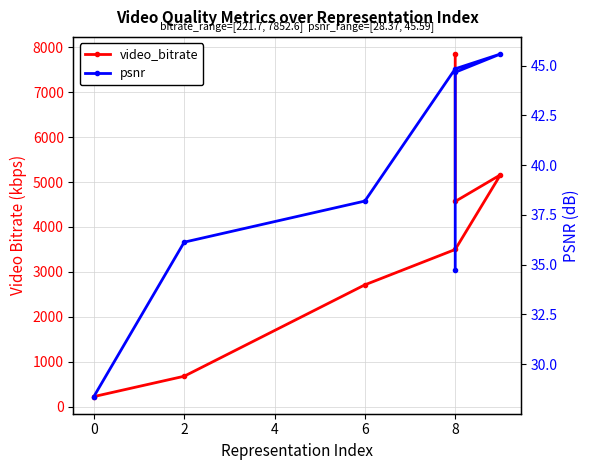

How many interior local peaks does the psnr series have?

1